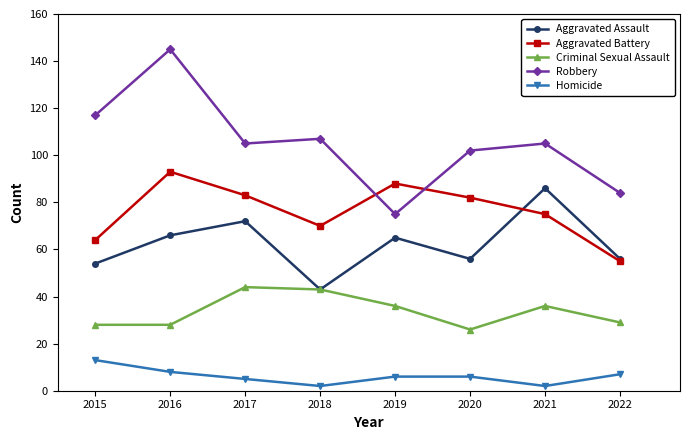

What is the difference between the Homicide values at 2016 and 2021?

6